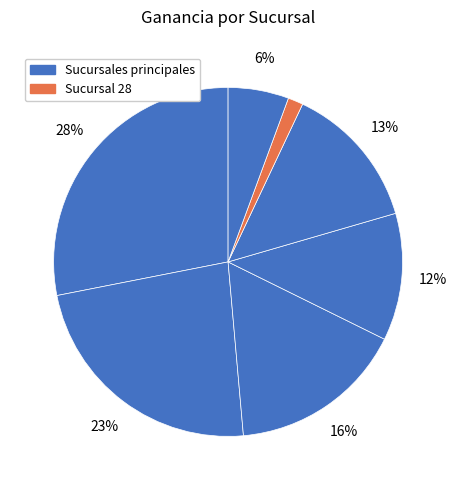

To the nearest percent, what is the average slice percentage?

14%